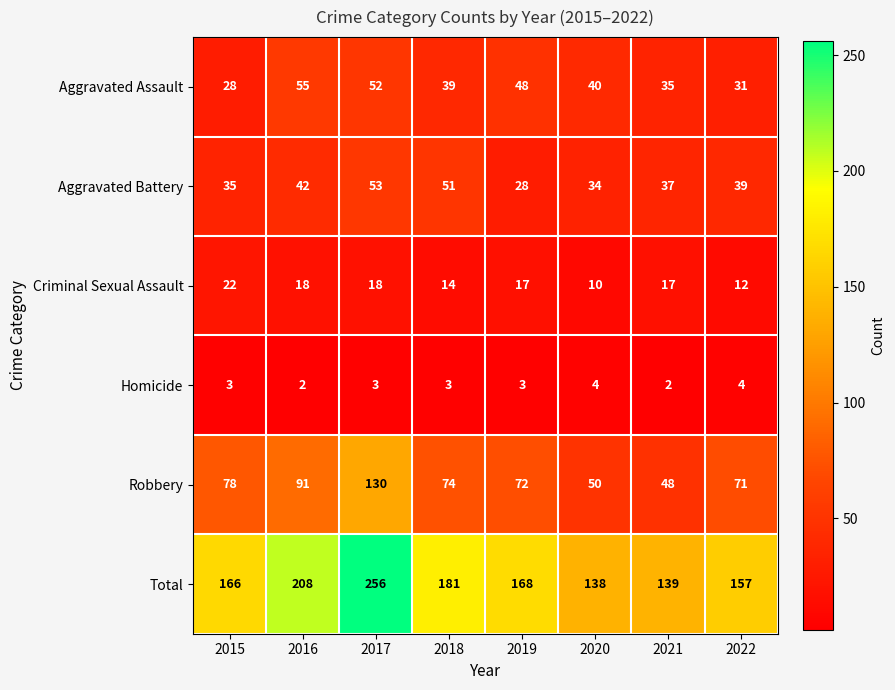

Which series has the largest total across all categories?

Total